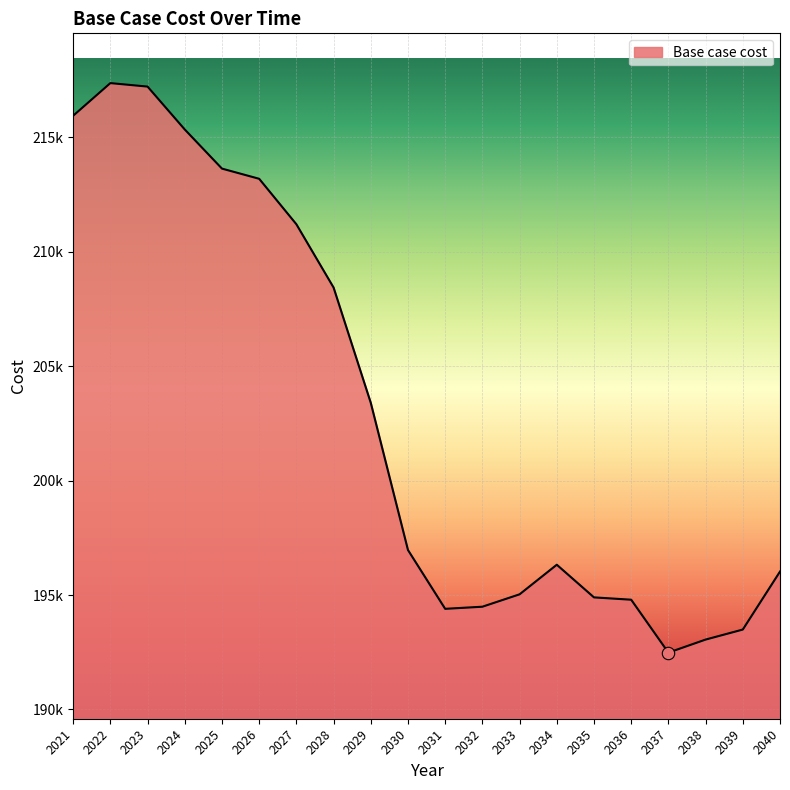

Is this an area chart (filled region under the line)?

Yes